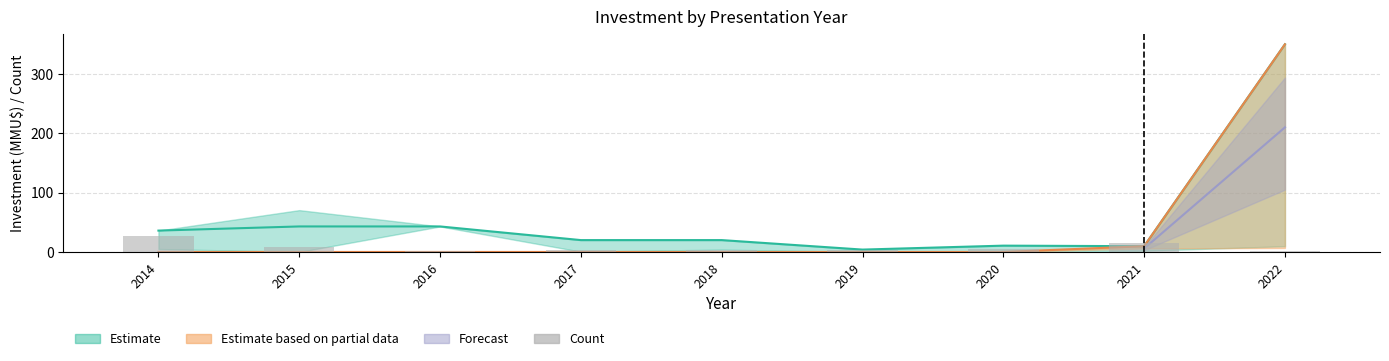

What is the value of the 6th bar from the left?

4